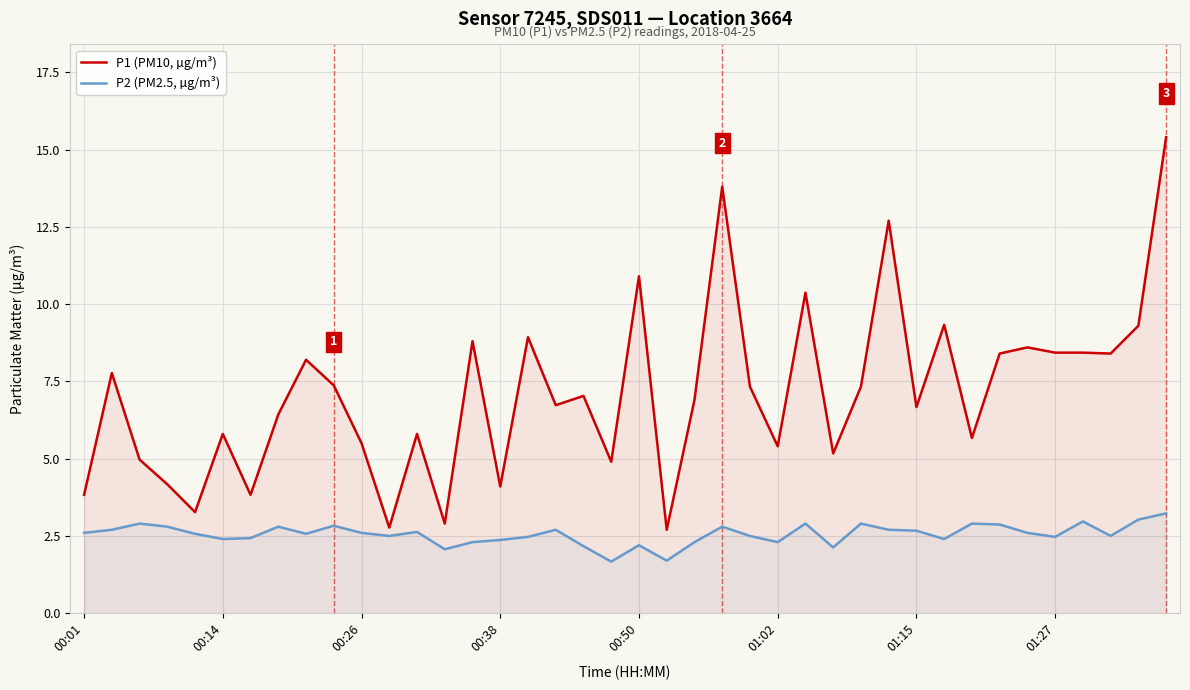

Reading right to left, list all the values displayed in this chart.

P1 (PM10, µg/m³): 15.4	9.3	8.4	8.4	8.4	8.6	8.4	5.7	9.3	6.7	12.7	7.3	5.2	10.4	5.4	7.3	13.8	6.9	2.7	10.9	4.9	7.0	6.7	8.9	4.1	8.8	2.9	5.8	2.8	5.5	7.4	8.2	6.4	3.8	5.8	3.3	4.2	5.0	7.8	3.8
P2 (PM2.5, µg/m³): 3.2	3.0	2.5	3.0	2.5	2.6	2.9	2.9	2.4	2.7	2.7	2.9	2.1	2.9	2.3	2.5	2.8	2.3	1.7	2.2	1.7	2.2	2.7	2.5	2.4	2.3	2.1	2.6	2.5	2.6	2.8	2.6	2.8	2.4	2.4	2.6	2.8	2.9	2.7	2.6